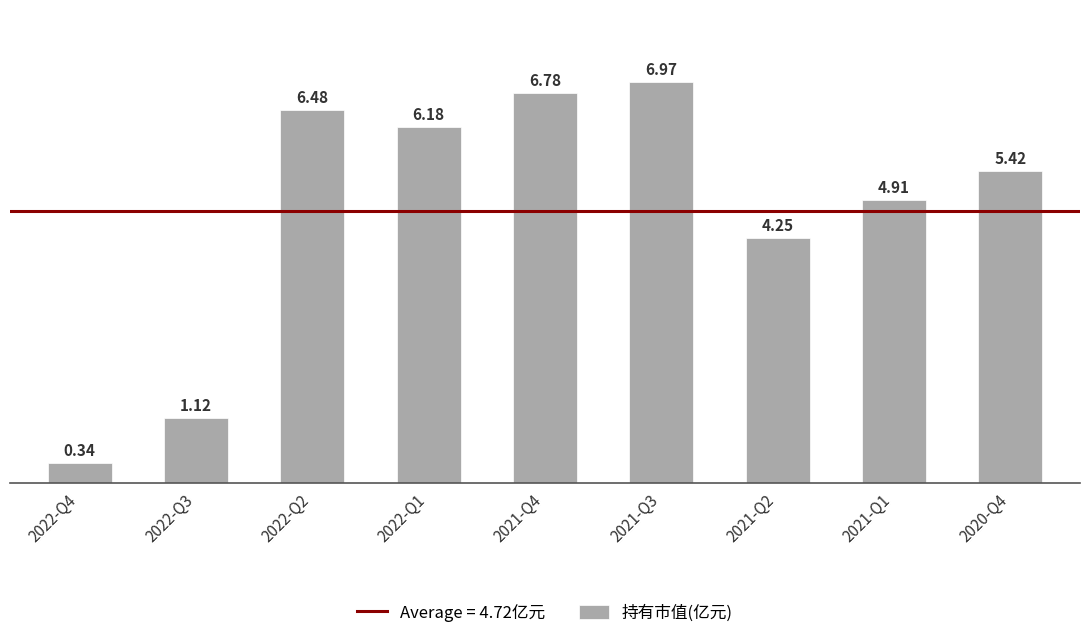

What is the change in value from 2022-Q2 to 2021-Q1?

-1.6